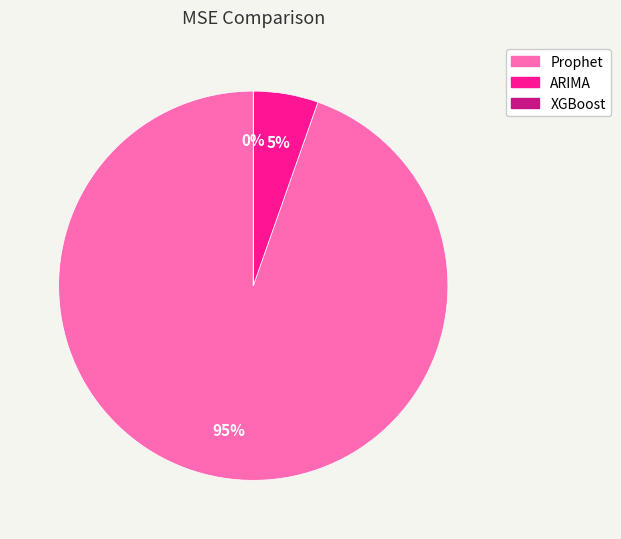

Is it true that ARIMA is 18% of the pie?

False